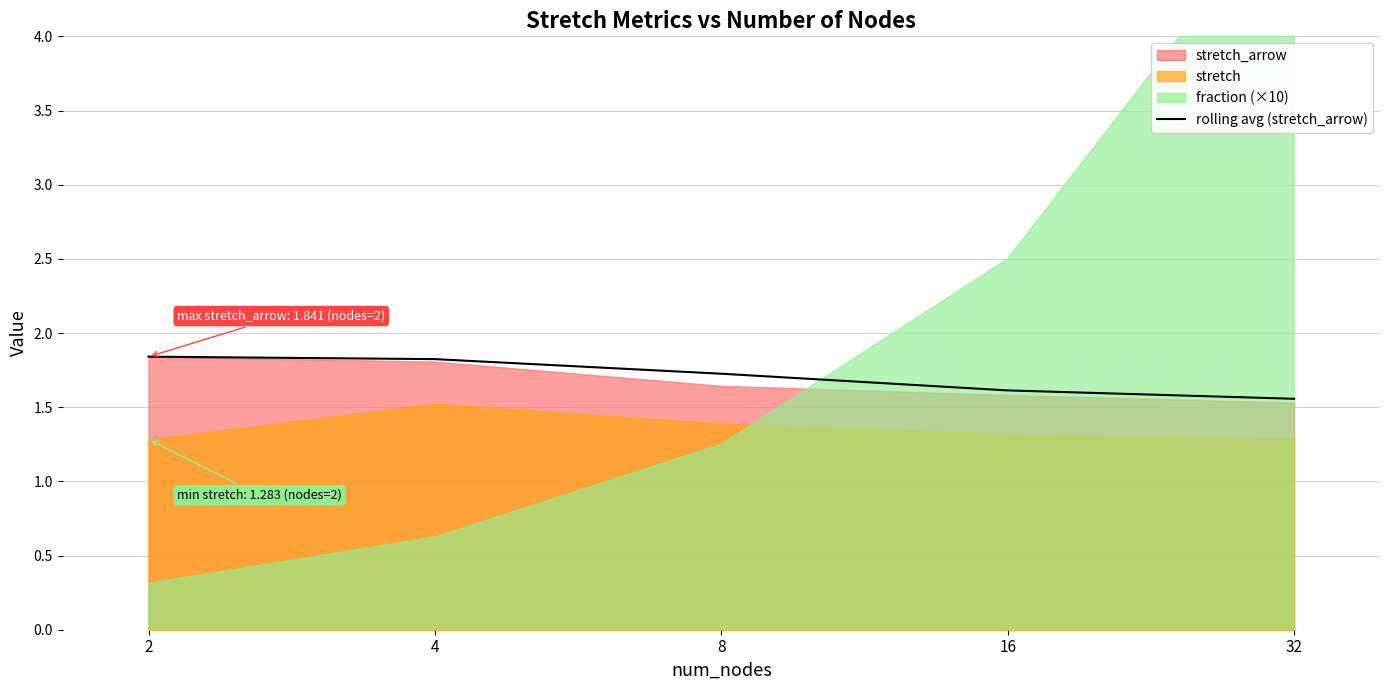

Count the values in the range 1 to 2.

5